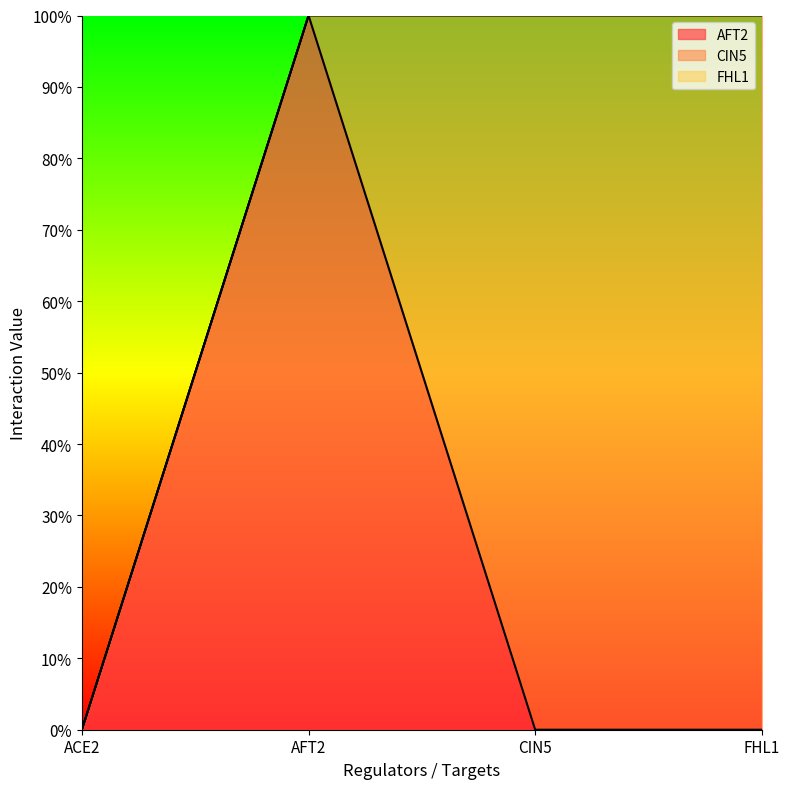

True or false: FHL1 has a value of 0 at ACE2.

True